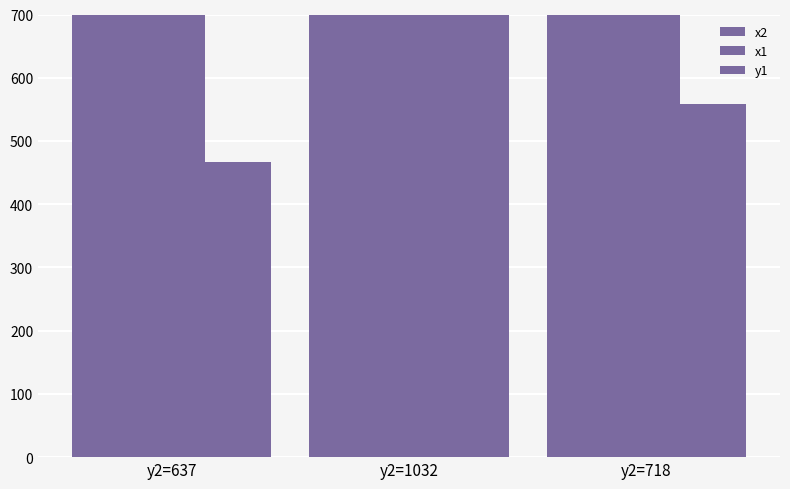

What are all the series names shown in the legend?

x2, x1, y1